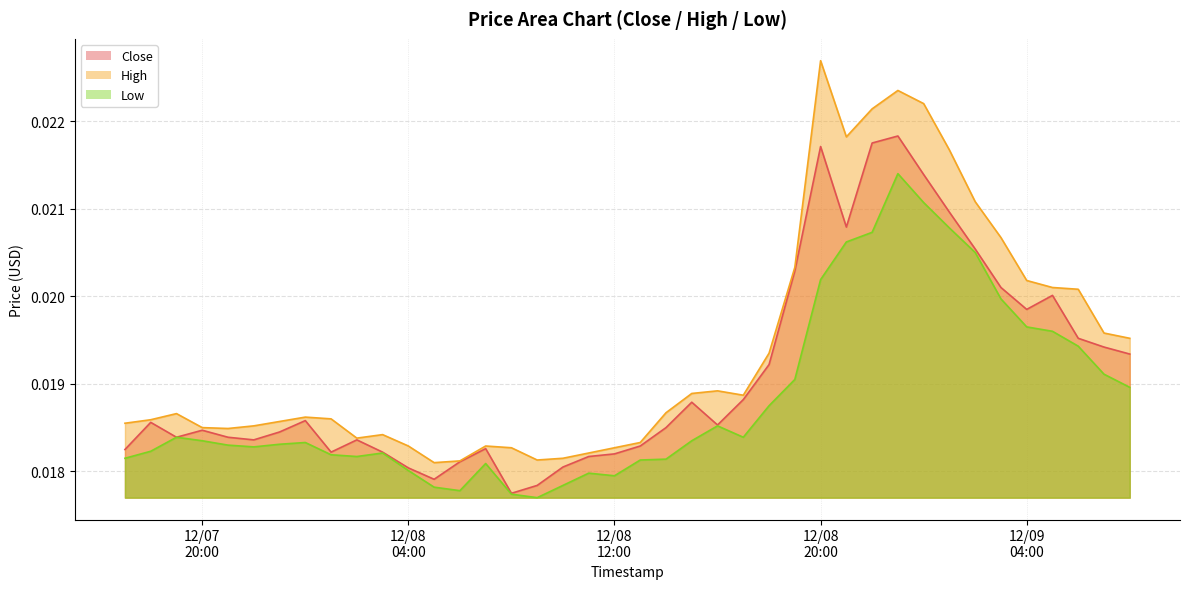

Which series has the largest range (max minus min)?

High